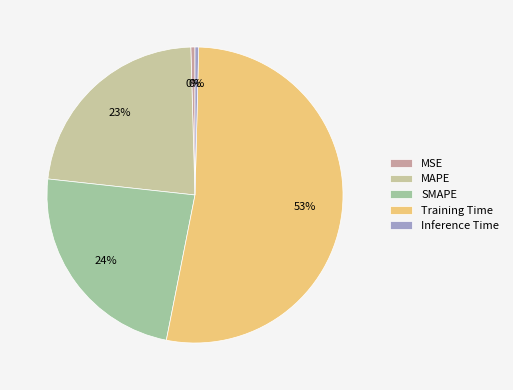

Which category has the smallest portion of the pie?

Inference Time